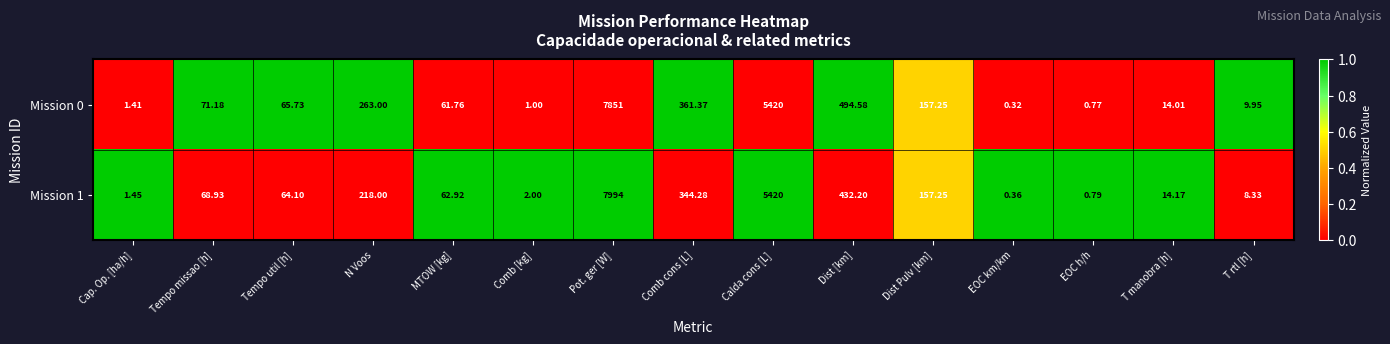

At which category is the sum across all series the highest?

Pot. ger [W]